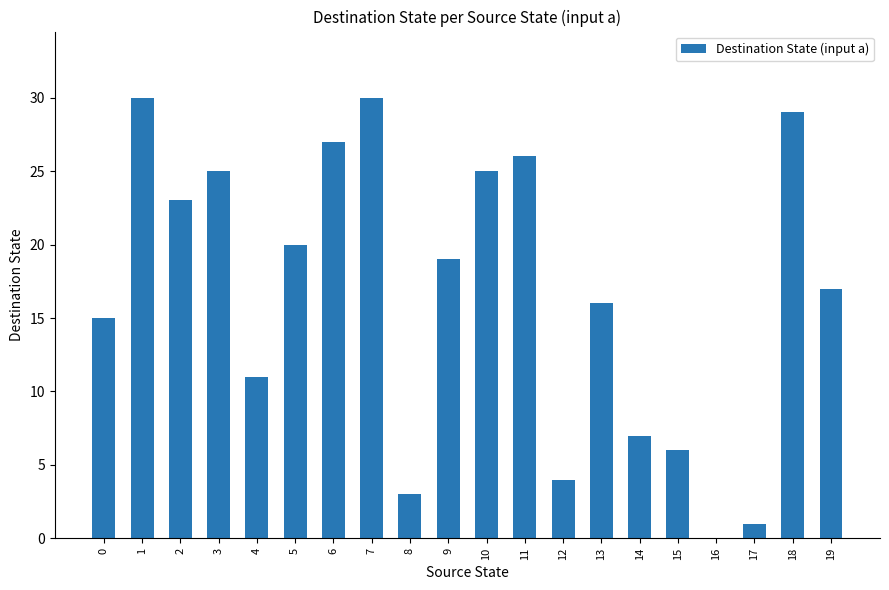

At which label does the data first exceed 19?

1